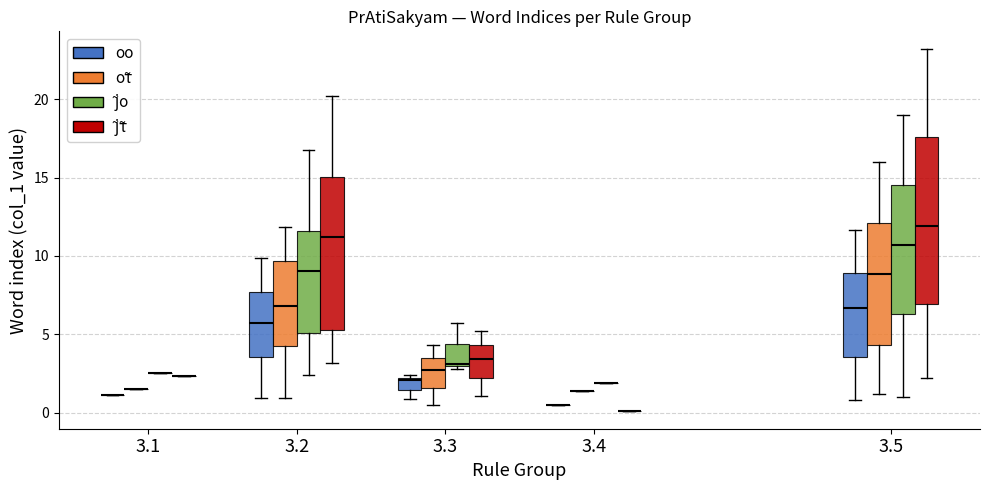

Comparing the boxes themselves (not the whiskers), which one is the tallest?

3.5 (j̃τ̃)